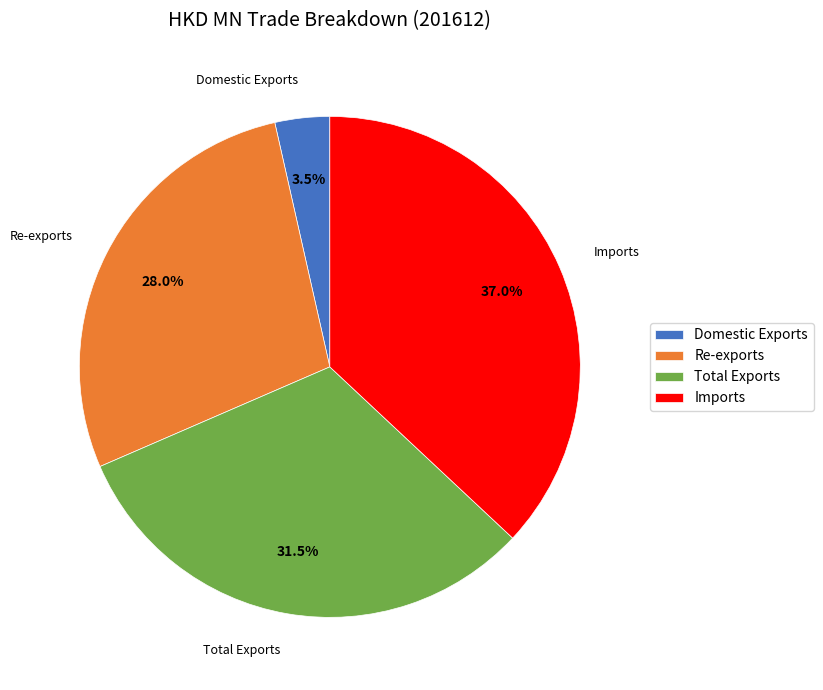

Rank the categories by value from highest to lowest.

Imports, Total Exports, Re-exports, Domestic Exports